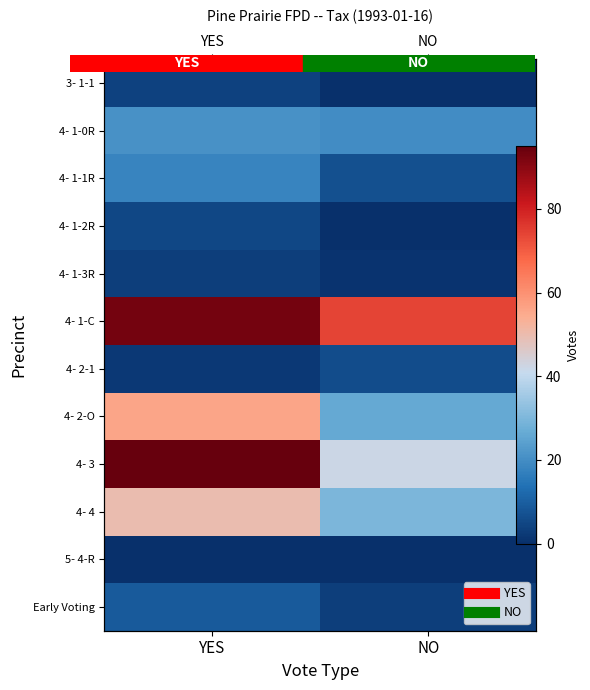

How many distinct data groups are displayed?

12